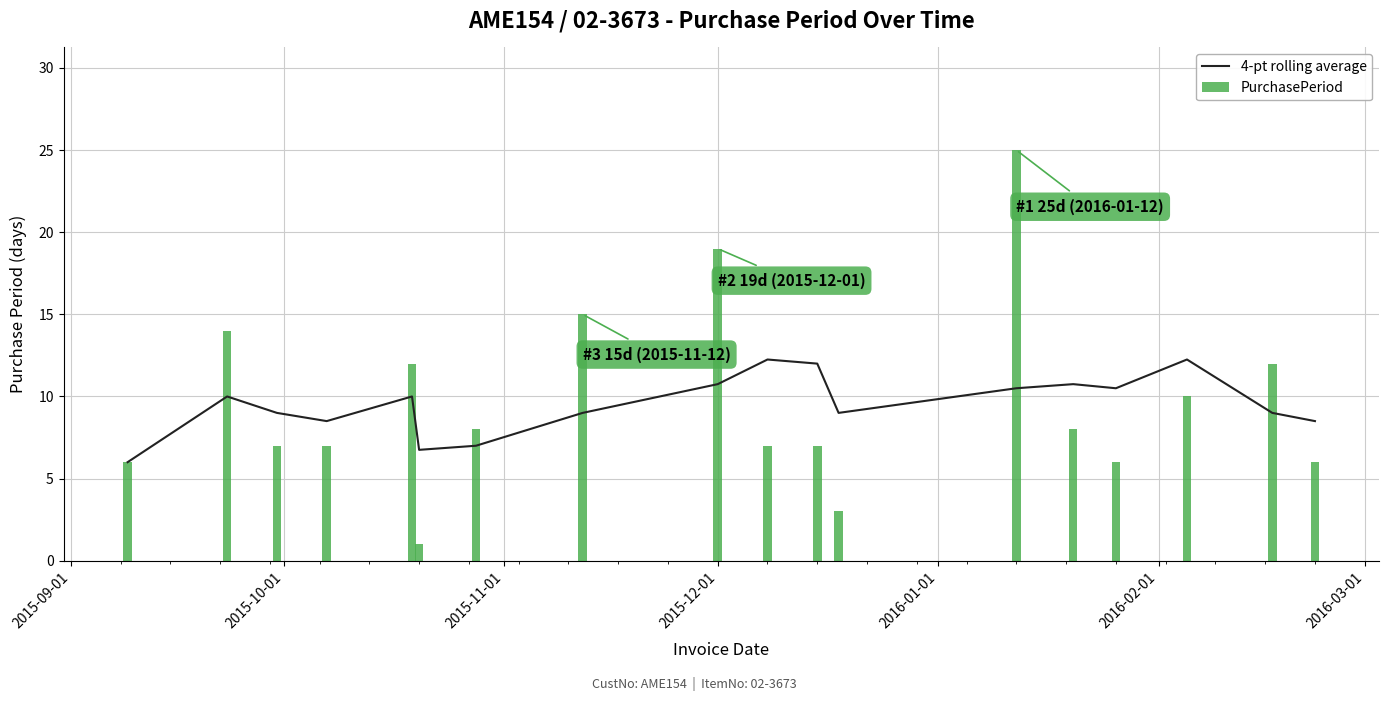

Which series has the largest total across all categories?

PurchasePeriod